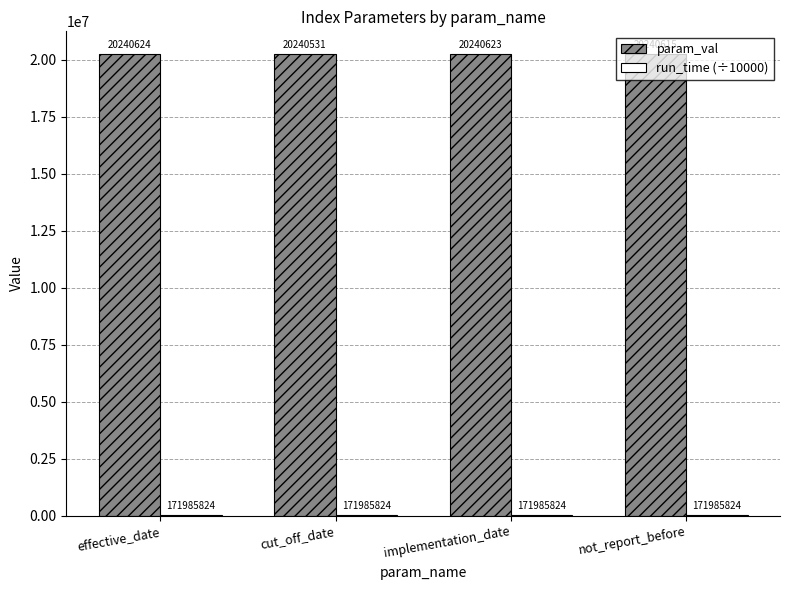

What is the sum of the param_val values at implementation_date and effective_date?

40481247.0